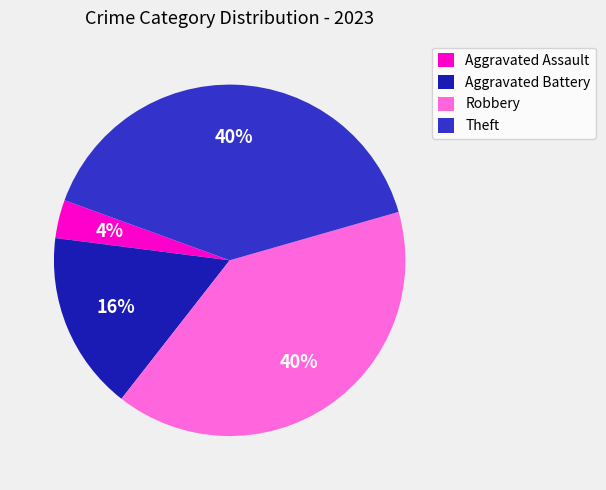

Which slice is the smallest?

Aggravated Assault